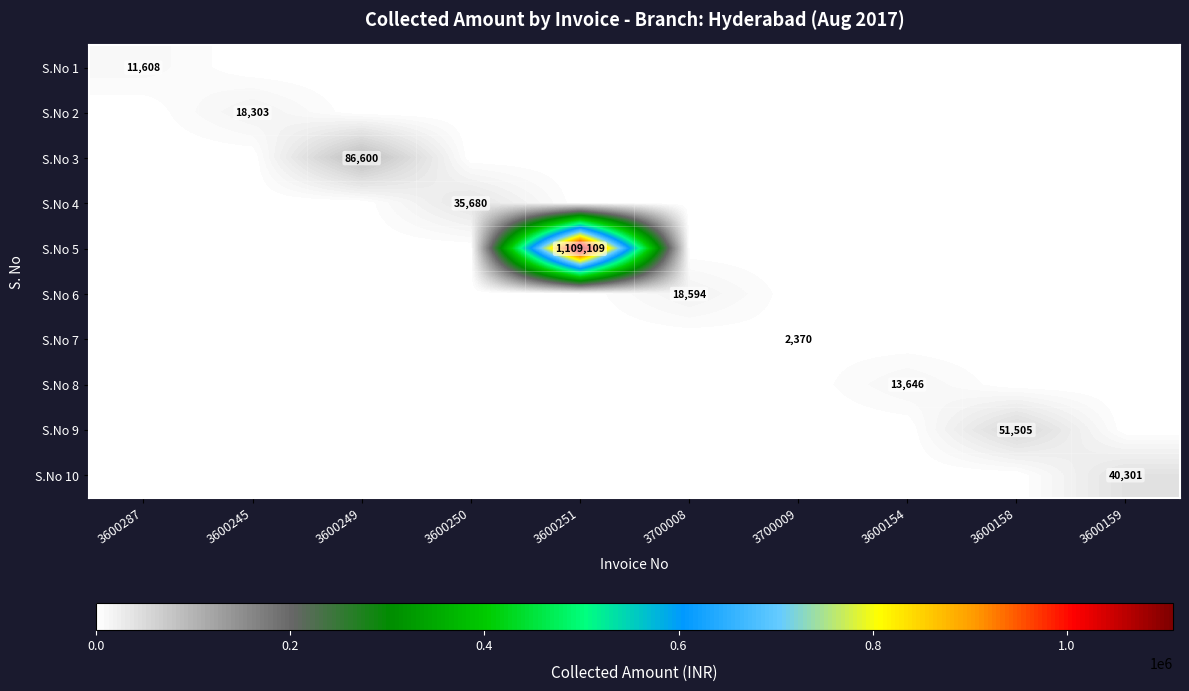

At how many categories does at least one series exceed 1085876?

1